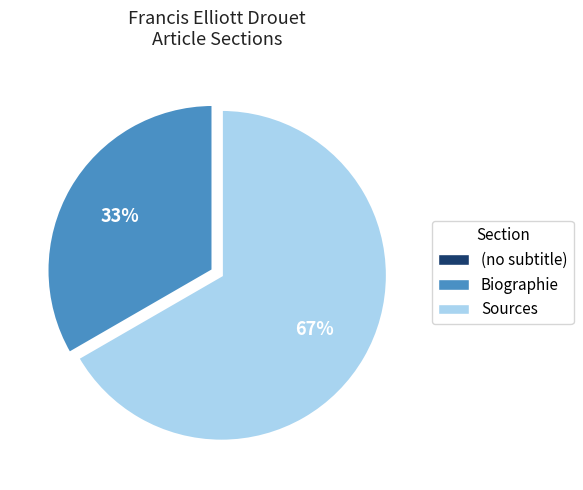

True or false: Sources accounts for 67% of the total.

True